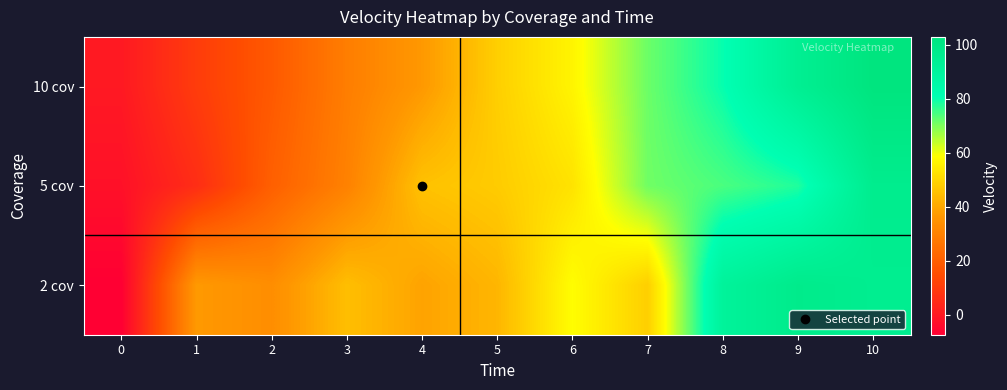

Reading left to right, what are all the values shown in this chart?

10 cov: 0=-0.0	1=10.1	2=18.5	3=29.0	4=36.7	5=48.6	6=56.7	7=71.5	8=80.3	9=94.5	10=103.0
5 cov: 0=-2.4	1=5.9	2=20.4	3=30.1	4=45.7	5=47.9	6=52.9	7=71.1	8=74.5	9=78.1	10=96.4
2 cov: 0=-7.4	1=36.9	2=33.6	3=45.0	4=39.1	5=43.2	6=58.7	7=48.6	8=91.1	9=97.5	10=95.5